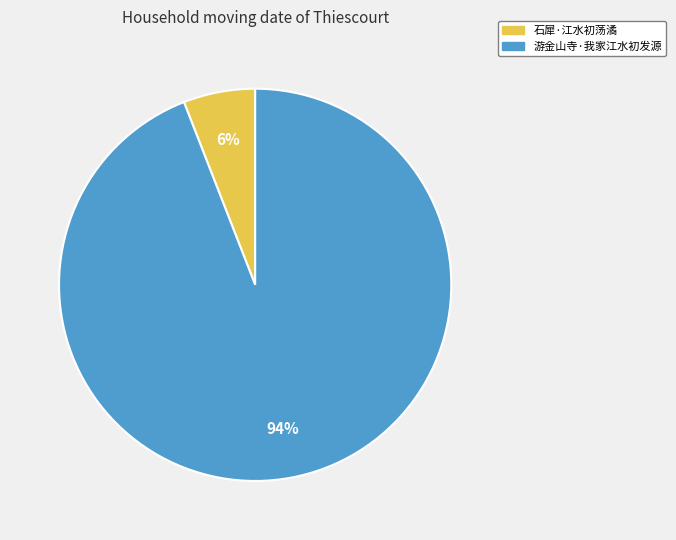

The 石犀·江水初荡潏 slice represents 1% of the pie. True or false?

False